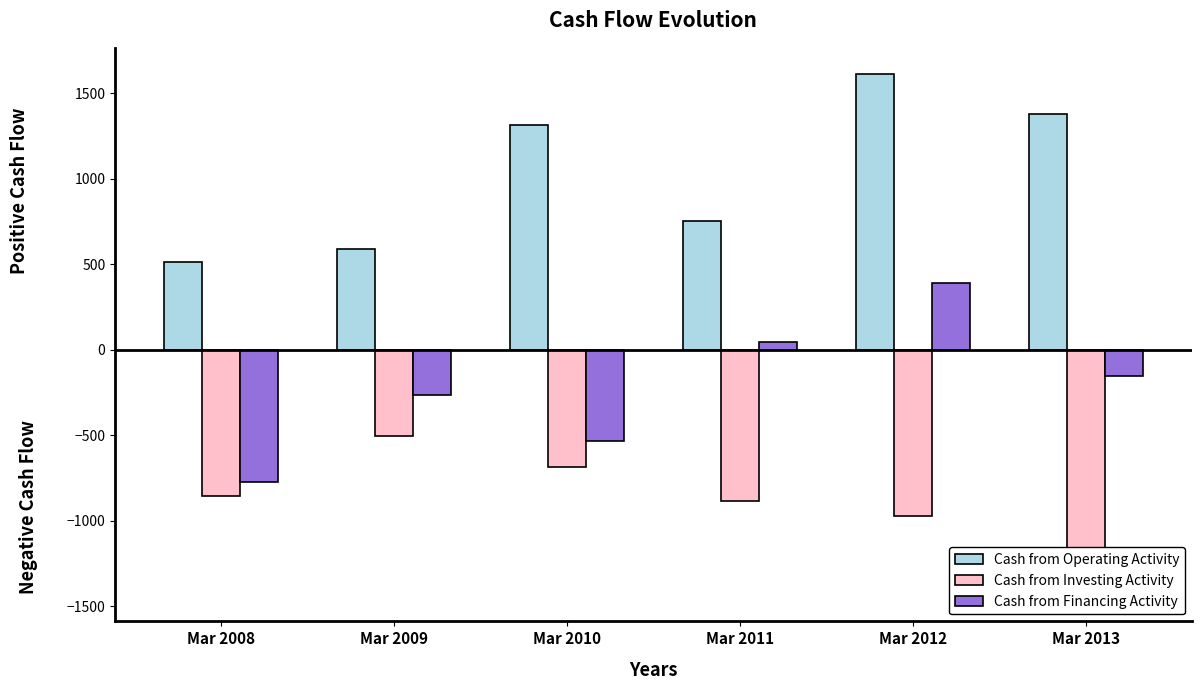

Is the value of Cash from Operating Activity at Mar 2008 greater than the value of Cash from Financing Activity at Mar 2012?

Yes